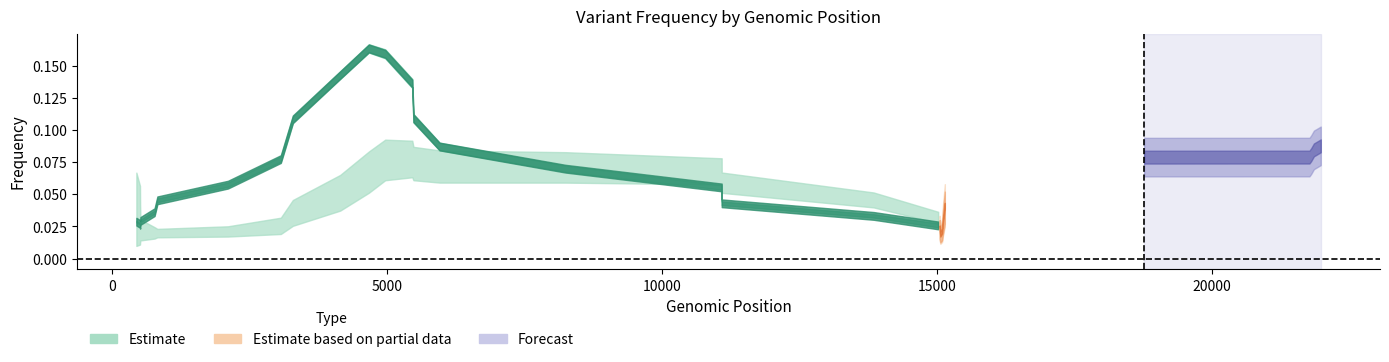

At which category is the sum across all series the highest?

4668